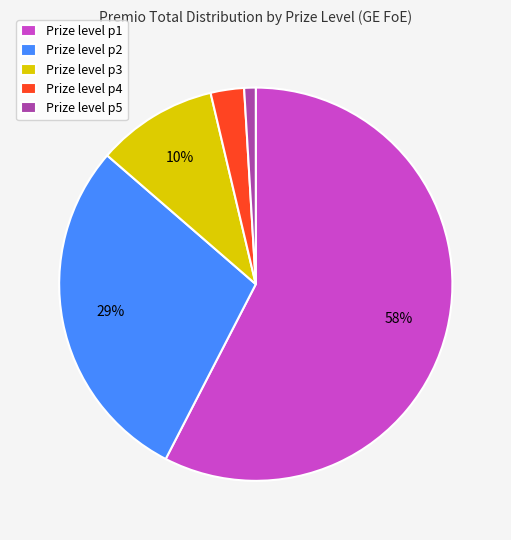

To the nearest percent, what portion does Prize level p3 represent?

10%